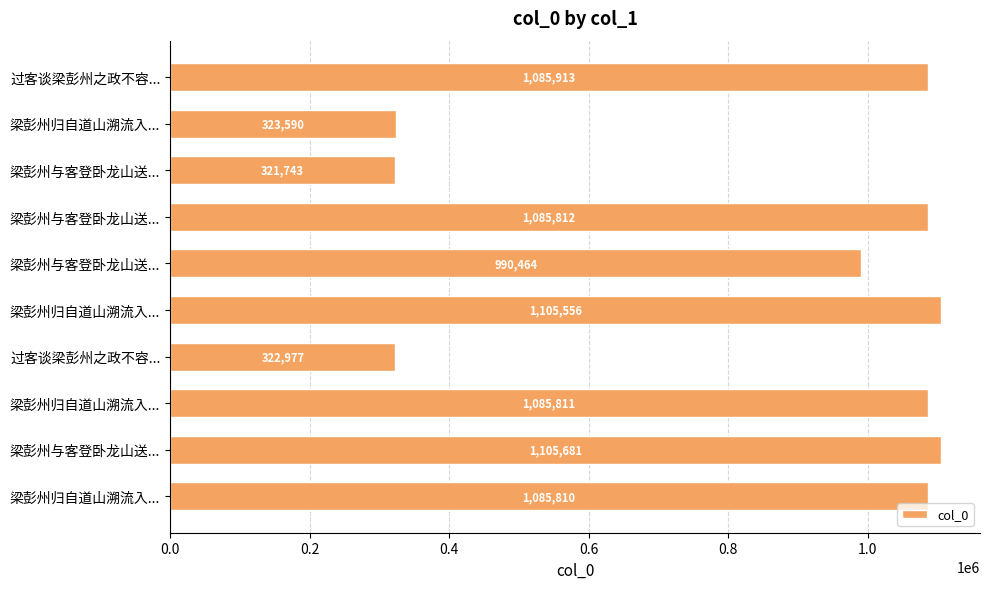

What is the minimum value shown in the chart?

321743